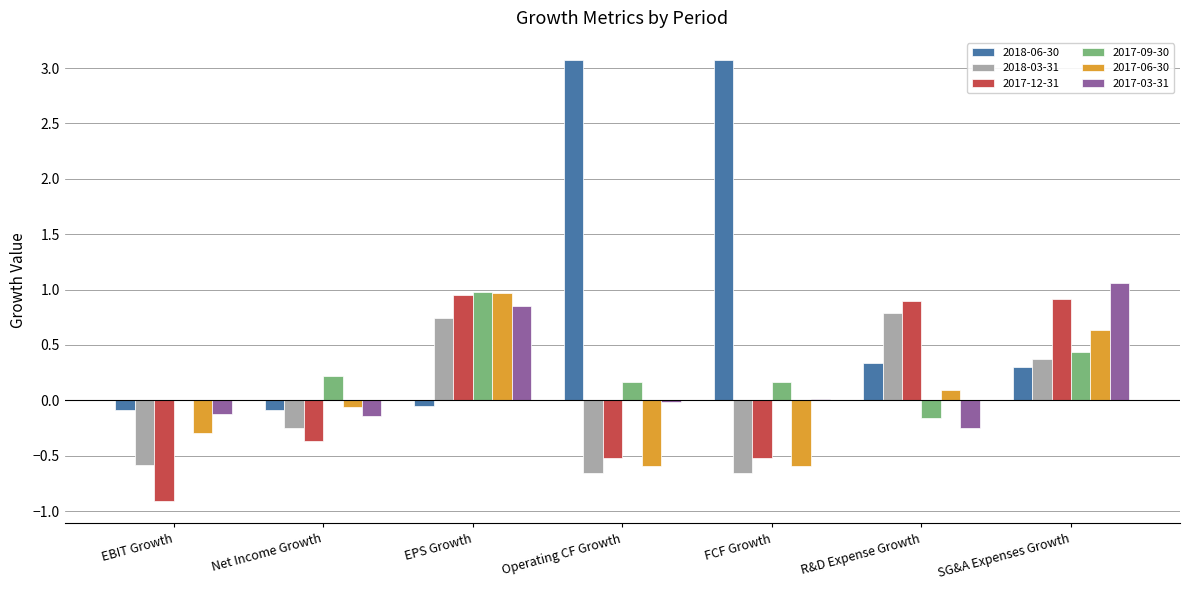

Is it true that 2017-12-31 equals -0.7 at Operating CF Growth?

False